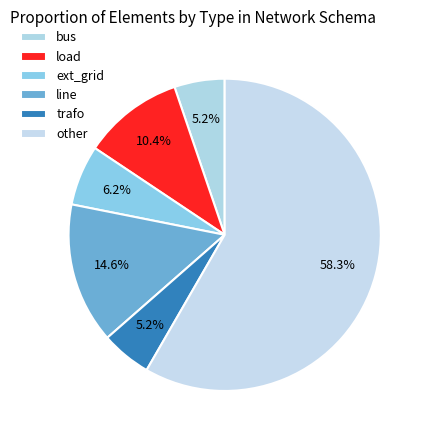

Combined, what portion of the pie is other and load?

68.8%